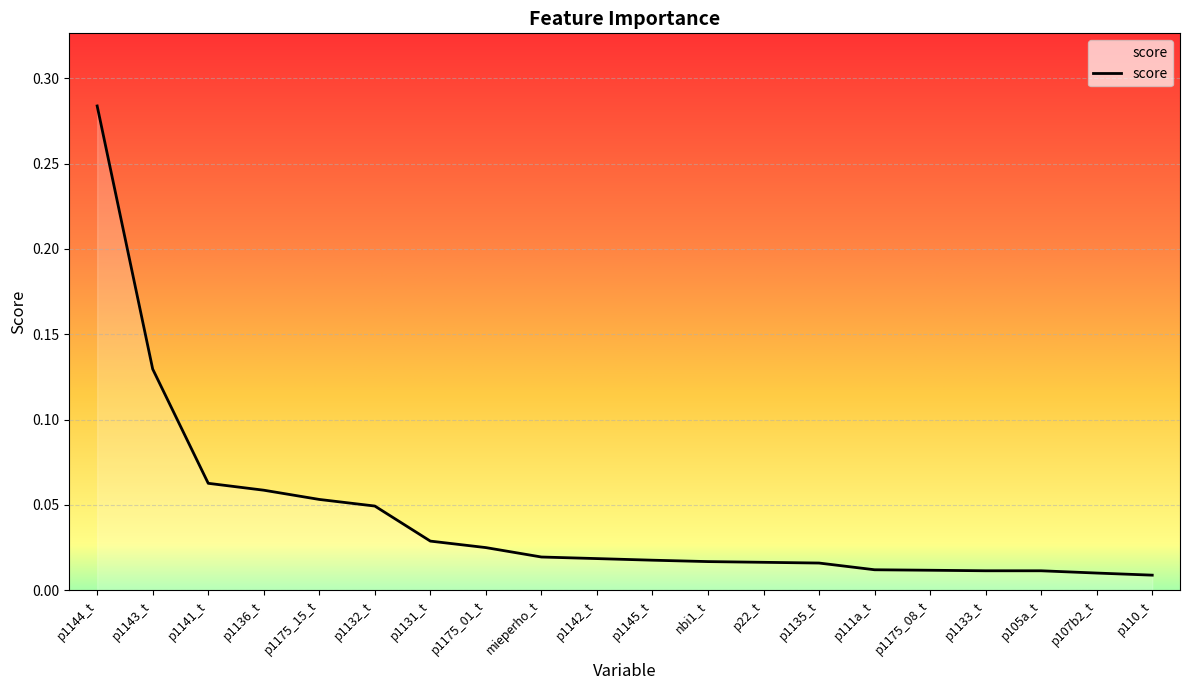

Does the chart display data point markers on the line(s)?

No